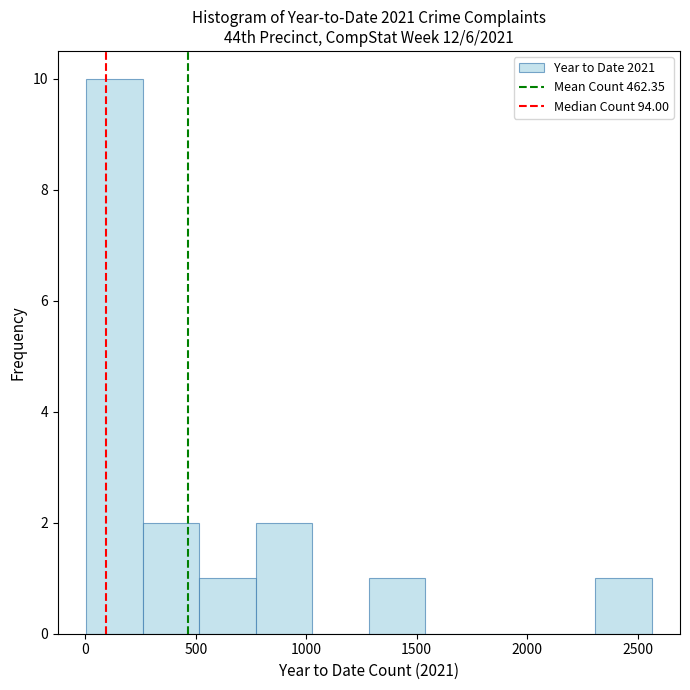

Reading left to right, transcribe this chart: for each bar, give the range it covers on the x-axis and its height. Neither the bar edges nor the heights are printed on the chart, so give them approximately, as read against the axes.

0 to 250: 10
250 to 500: 2
500 to 750: 1
750 to 1050: 2
1050 to 1300: 0
1300 to 1550: 1
1550 to 1800: 0
1800 to 2050: 0
2050 to 2300: 0
2300 to 2550: 1